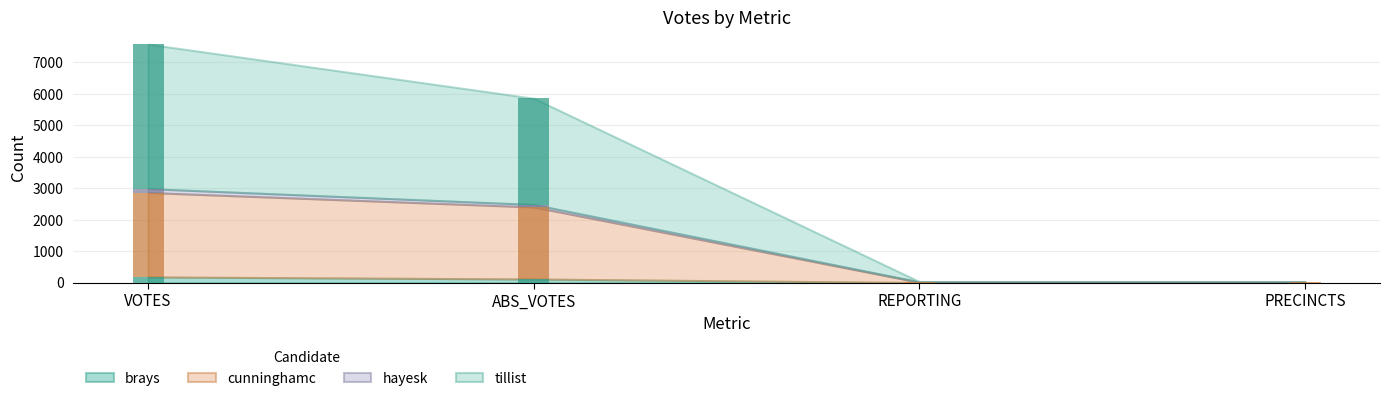

At which category does the chart reach its peak across all series?

VOTES